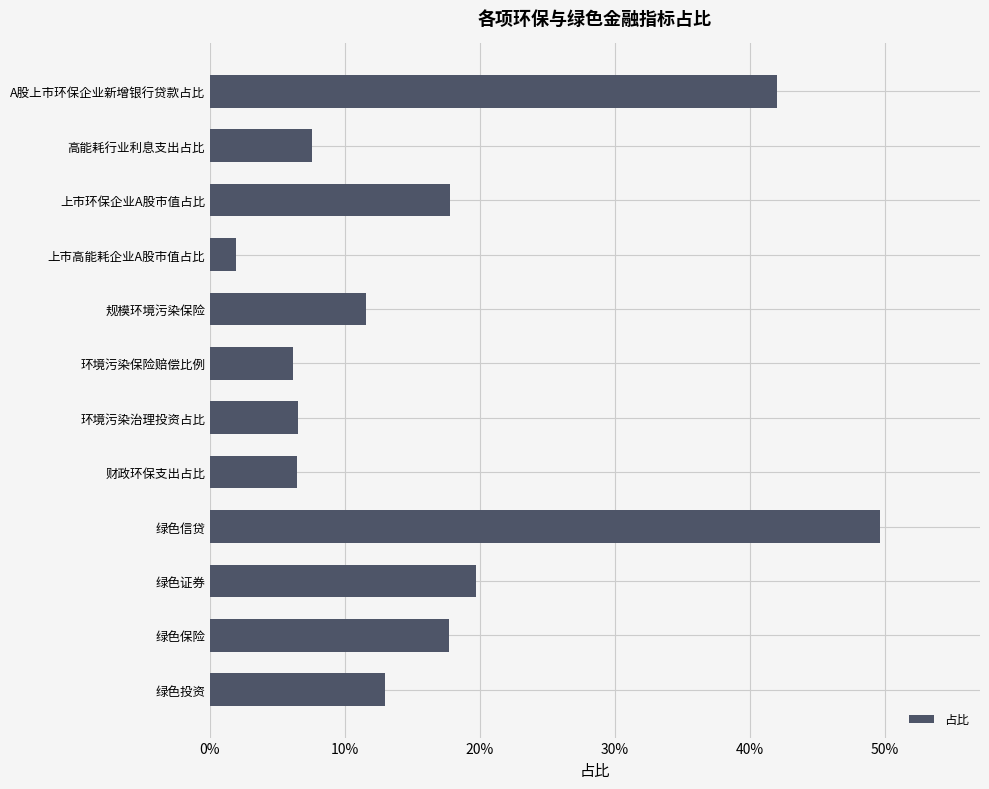

Are the bars horizontal?

Yes